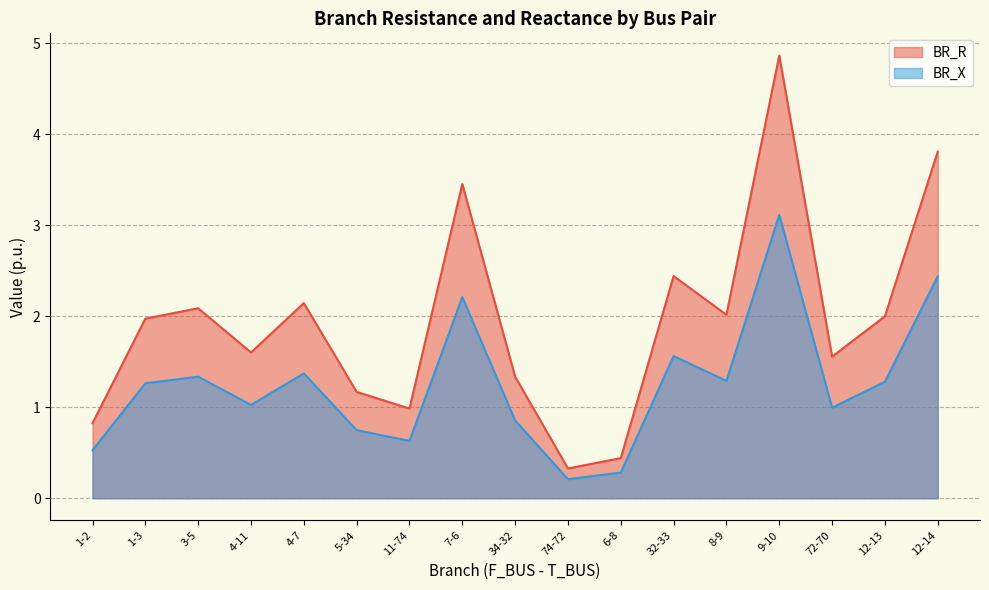

Is the value of BR_X at 11-74 greater than the value of BR_R at 7-6?

No